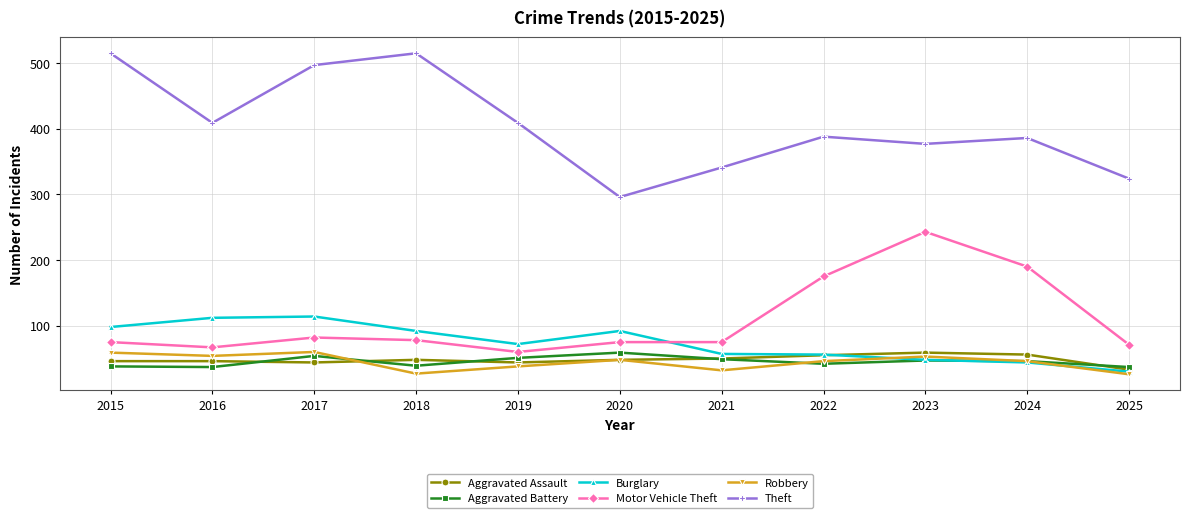

Is it true that Burglary equals 40 at 2021?

False